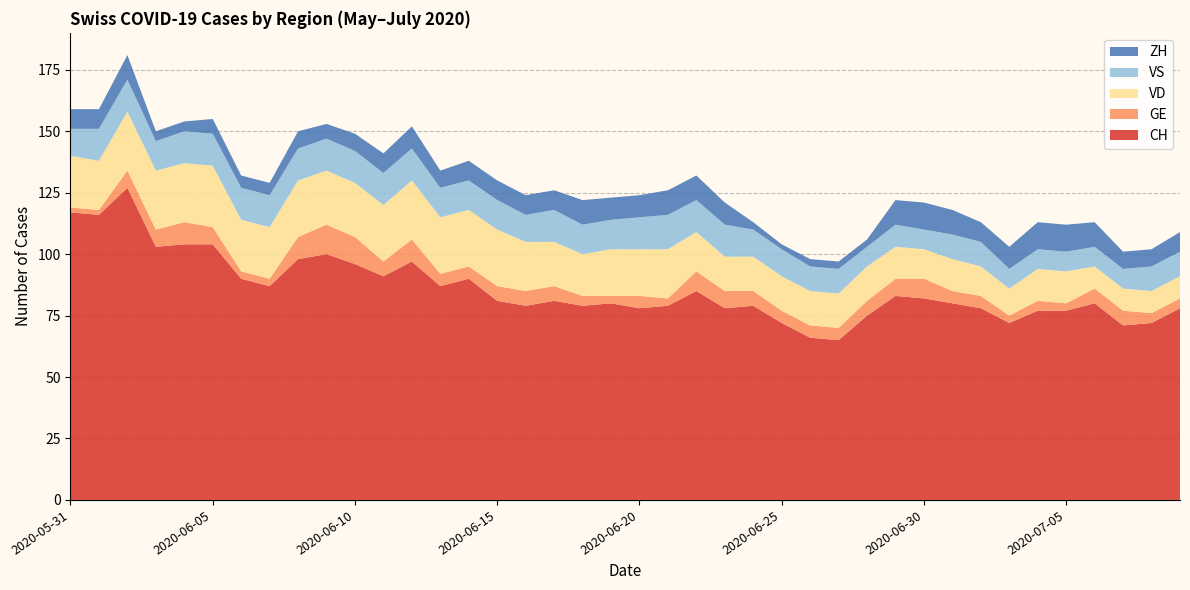

Reading left to right, transcribe all the data shown in this chart.

CH: 2020-05-31=117	2020-06-01=116	2020-06-02=127	2020-06-03=103	2020-06-04=104	2020-06-05=104	2020-06-06=90	2020-06-07=87	2020-06-08=98	2020-06-09=100	2020-06-10=96	2020-06-11=91	2020-06-12=97	2020-06-13=87	2020-06-14=90	2020-06-15=81	2020-06-16=79	2020-06-17=81	2020-06-18=79	2020-06-19=80	2020-06-20=78	2020-06-21=79	2020-06-22=85	2020-06-23=78	2020-06-24=79	2020-06-25=72	2020-06-26=66	2020-06-27=65	2020-06-28=75	2020-06-29=83	2020-06-30=82	2020-07-01=80	2020-07-02=78	2020-07-03=72	2020-07-04=77	2020-07-05=77	2020-07-06=80	2020-07-07=71	2020-07-08=72	2020-07-09=78
GE: 2020-05-31=2	2020-06-01=2	2020-06-02=7	2020-06-03=7	2020-06-04=9	2020-06-05=7	2020-06-06=3	2020-06-07=3	2020-06-08=9	2020-06-09=12	2020-06-10=11	2020-06-11=6	2020-06-12=9	2020-06-13=5	2020-06-14=5	2020-06-15=6	2020-06-16=6	2020-06-17=6	2020-06-18=4	2020-06-19=3	2020-06-20=5	2020-06-21=3	2020-06-22=8	2020-06-23=7	2020-06-24=6	2020-06-25=5	2020-06-26=5	2020-06-27=5	2020-06-28=6	2020-06-29=7	2020-06-30=8	2020-07-01=5	2020-07-02=5	2020-07-03=3	2020-07-04=4	2020-07-05=3	2020-07-06=6	2020-07-07=6	2020-07-08=4	2020-07-09=4
VD: 2020-05-31=21	2020-06-01=20	2020-06-02=24	2020-06-03=24	2020-06-04=24	2020-06-05=25	2020-06-06=21	2020-06-07=21	2020-06-08=23	2020-06-09=22	2020-06-10=22	2020-06-11=23	2020-06-12=24	2020-06-13=23	2020-06-14=23	2020-06-15=23	2020-06-16=20	2020-06-17=18	2020-06-18=17	2020-06-19=19	2020-06-20=19	2020-06-21=20	2020-06-22=16	2020-06-23=14	2020-06-24=14	2020-06-25=14	2020-06-26=14	2020-06-27=14	2020-06-28=14	2020-06-29=13	2020-06-30=12	2020-07-01=13	2020-07-02=12	2020-07-03=11	2020-07-04=13	2020-07-05=13	2020-07-06=9	2020-07-07=9	2020-07-08=9	2020-07-09=9
VS: 2020-05-31=11	2020-06-01=13	2020-06-02=13	2020-06-03=12	2020-06-04=13	2020-06-05=13	2020-06-06=13	2020-06-07=13	2020-06-08=13	2020-06-09=13	2020-06-10=13	2020-06-11=13	2020-06-12=13	2020-06-13=12	2020-06-14=12	2020-06-15=12	2020-06-16=11	2020-06-17=13	2020-06-18=12	2020-06-19=12	2020-06-20=13	2020-06-21=14	2020-06-22=13	2020-06-23=13	2020-06-24=11	2020-06-25=11	2020-06-26=10	2020-06-27=10	2020-06-28=8	2020-06-29=9	2020-06-30=8	2020-07-01=10	2020-07-02=10	2020-07-03=8	2020-07-04=8	2020-07-05=8	2020-07-06=8	2020-07-07=8	2020-07-08=10	2020-07-09=10
ZH: 2020-05-31=8	2020-06-01=8	2020-06-02=10	2020-06-03=4	2020-06-04=4	2020-06-05=6	2020-06-06=5	2020-06-07=5	2020-06-08=7	2020-06-09=6	2020-06-10=7	2020-06-11=8	2020-06-12=9	2020-06-13=7	2020-06-14=8	2020-06-15=8	2020-06-16=8	2020-06-17=8	2020-06-18=10	2020-06-19=9	2020-06-20=9	2020-06-21=10	2020-06-22=10	2020-06-23=9	2020-06-24=3	2020-06-25=2	2020-06-26=3	2020-06-27=3	2020-06-28=3	2020-06-29=10	2020-06-30=11	2020-07-01=10	2020-07-02=8	2020-07-03=9	2020-07-04=11	2020-07-05=11	2020-07-06=10	2020-07-07=7	2020-07-08=7	2020-07-09=8